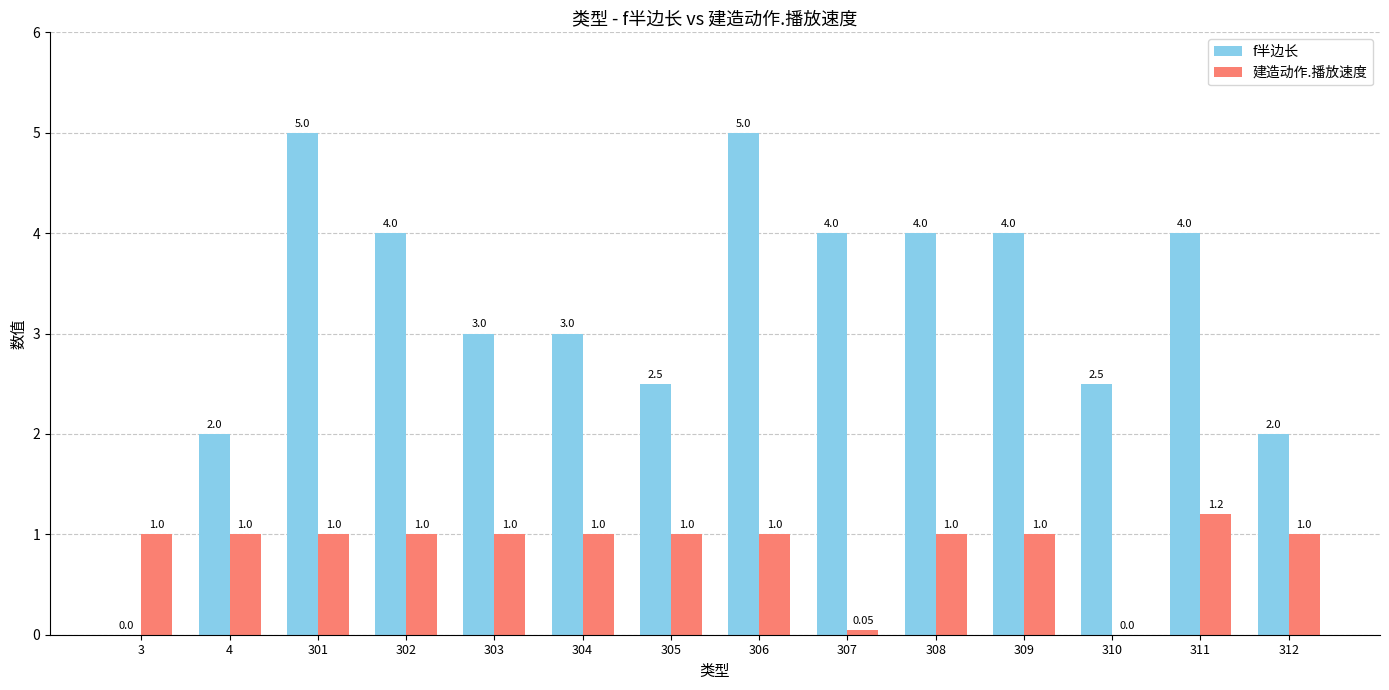

Which series changed the most between 309 and 311?

建造动作.播放速度